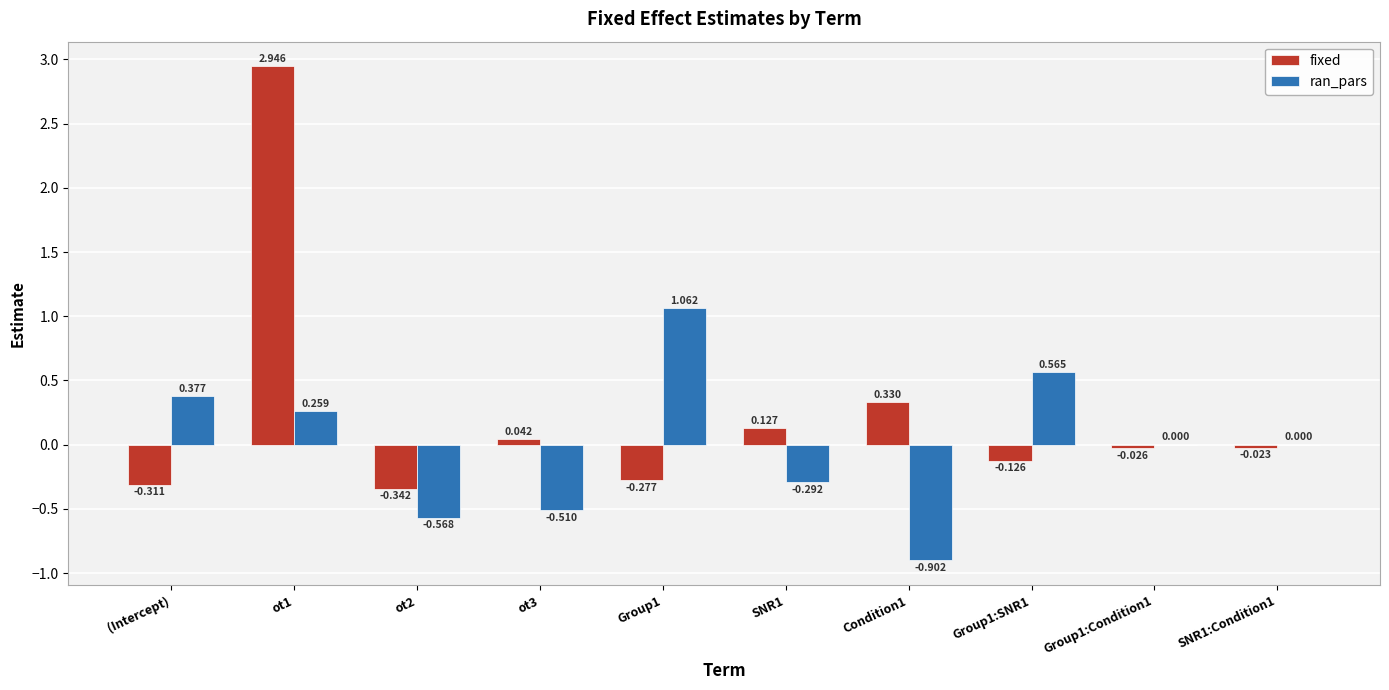

Which series changed the most between Group1 and Group1:Condition1?

ran_pars